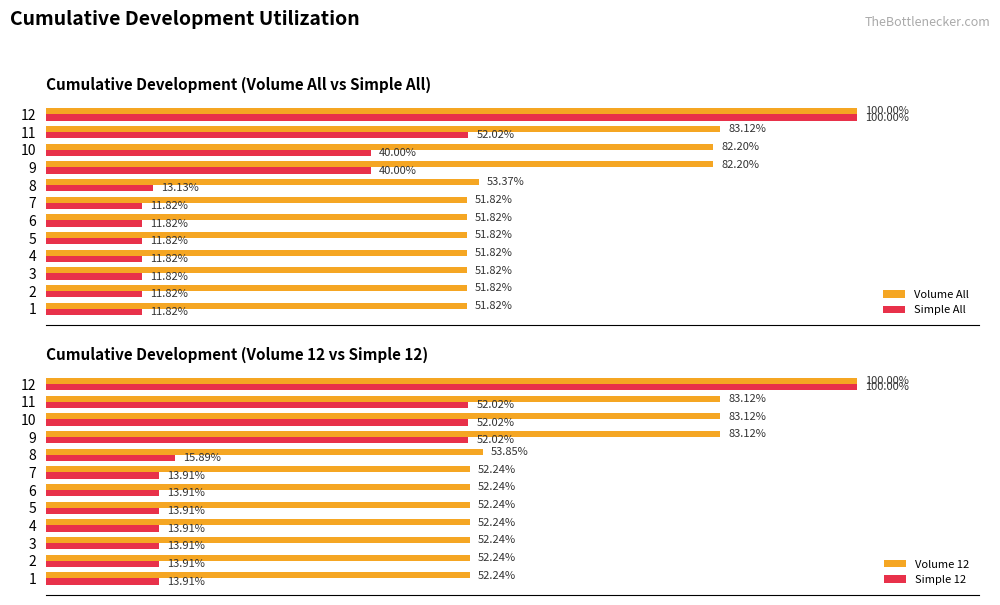

How many categories are shown in the chart?

12